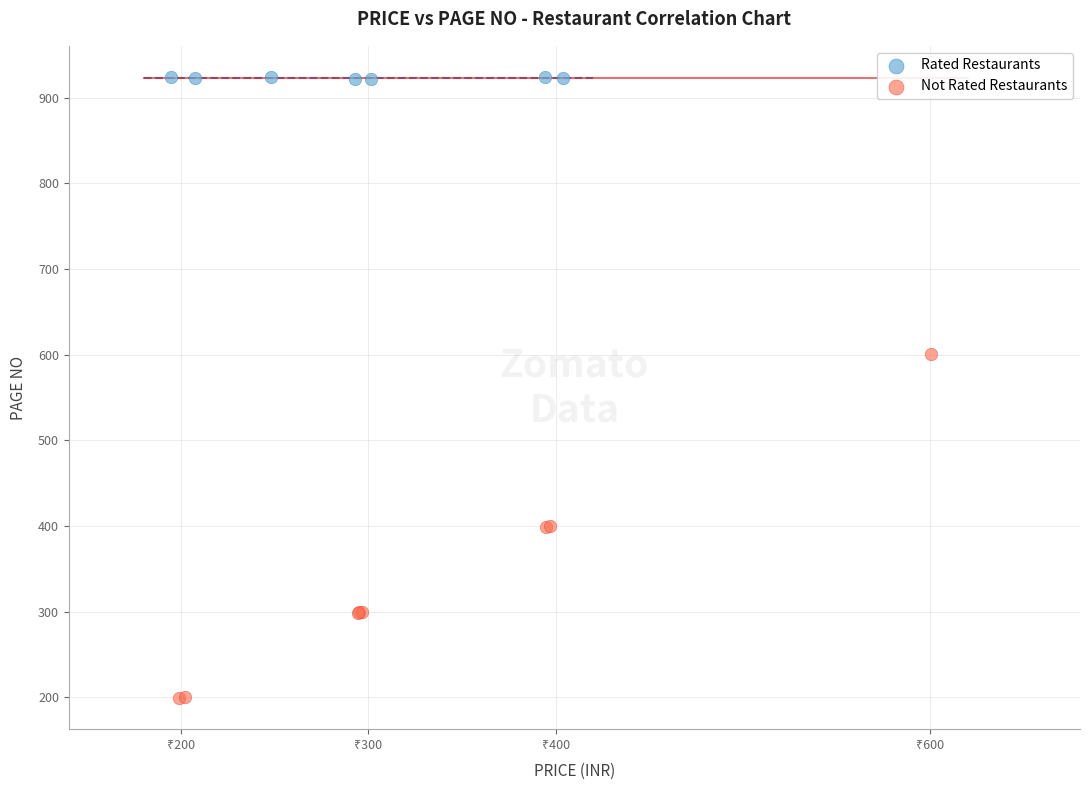

Which series reaches the minimum Y coordinate?

Not Rated Restaurants